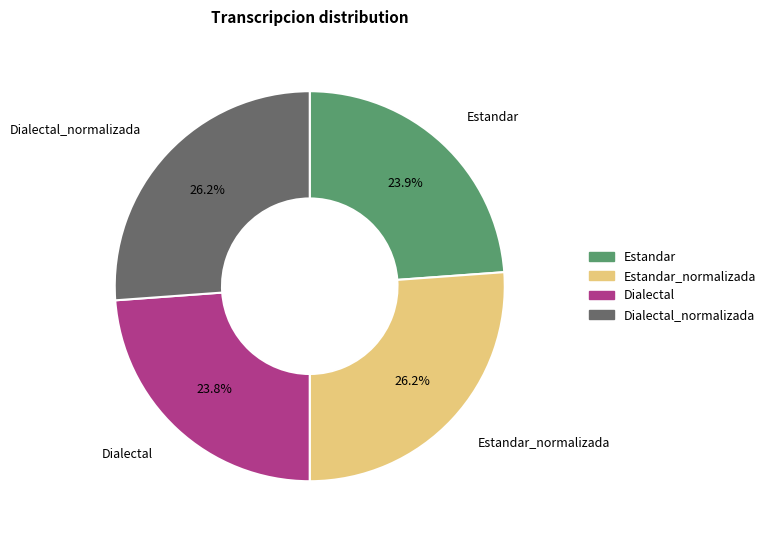

Count the number of slices in the pie.

4